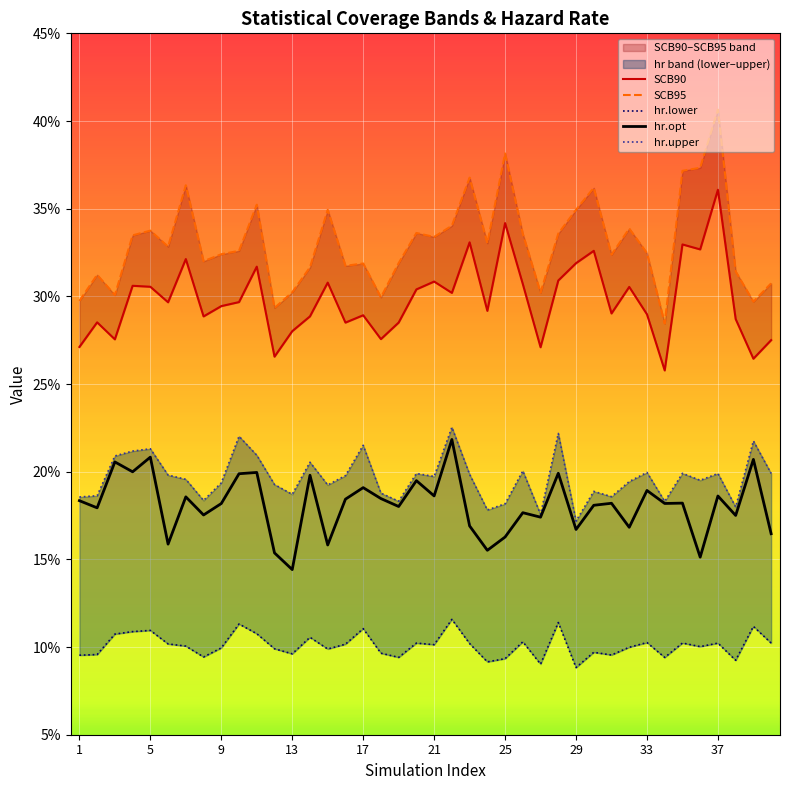

Reading right to left, extract all data points from this chart.

SCB90: 0.3	0.3	0.3	0.4	0.3	0.3	0.3	0.3	0.3	0.3	0.3	0.3	0.3	0.3	0.3	0.3	0.3	0.3	0.3	0.3	0.3	0.3	0.3	0.3	0.3	0.3	0.3	0.3	0.3	0.3	0.3	0.3	0.3	0.3	0.3	0.3	0.3	0.3	0.3	0.3
SCB95: 0.3	0.3	0.3	0.4	0.4	0.4	0.3	0.3	0.3	0.3	0.4	0.3	0.3	0.3	0.3	0.4	0.3	0.4	0.3	0.3	0.3	0.3	0.3	0.3	0.3	0.3	0.3	0.3	0.3	0.4	0.3	0.3	0.3	0.4	0.3	0.3	0.3	0.3	0.3	0.3
hr.lower: 0.1	0.1	0.1	0.1	0.1	0.1	0.1	0.1	0.1	0.1	0.1	0.1	0.1	0.1	0.1	0.1	0.1	0.1	0.1	0.1	0.1	0.1	0.1	0.1	0.1	0.1	0.1	0.1	0.1	0.1	0.1	0.1	0.1	0.1	0.1	0.1	0.1	0.1	0.1	0.1
hr.opt: 0.2	0.2	0.2	0.2	0.2	0.2	0.2	0.2	0.2	0.2	0.2	0.2	0.2	0.2	0.2	0.2	0.2	0.2	0.2	0.2	0.2	0.2	0.2	0.2	0.2	0.2	0.2	0.1	0.2	0.2	0.2	0.2	0.2	0.2	0.2	0.2	0.2	0.2	0.2	0.2
hr.upper: 0.2	0.2	0.2	0.2	0.2	0.2	0.2	0.2	0.2	0.2	0.2	0.2	0.2	0.2	0.2	0.2	0.2	0.2	0.2	0.2	0.2	0.2	0.2	0.2	0.2	0.2	0.2	0.2	0.2	0.2	0.2	0.2	0.2	0.2	0.2	0.2	0.2	0.2	0.2	0.2